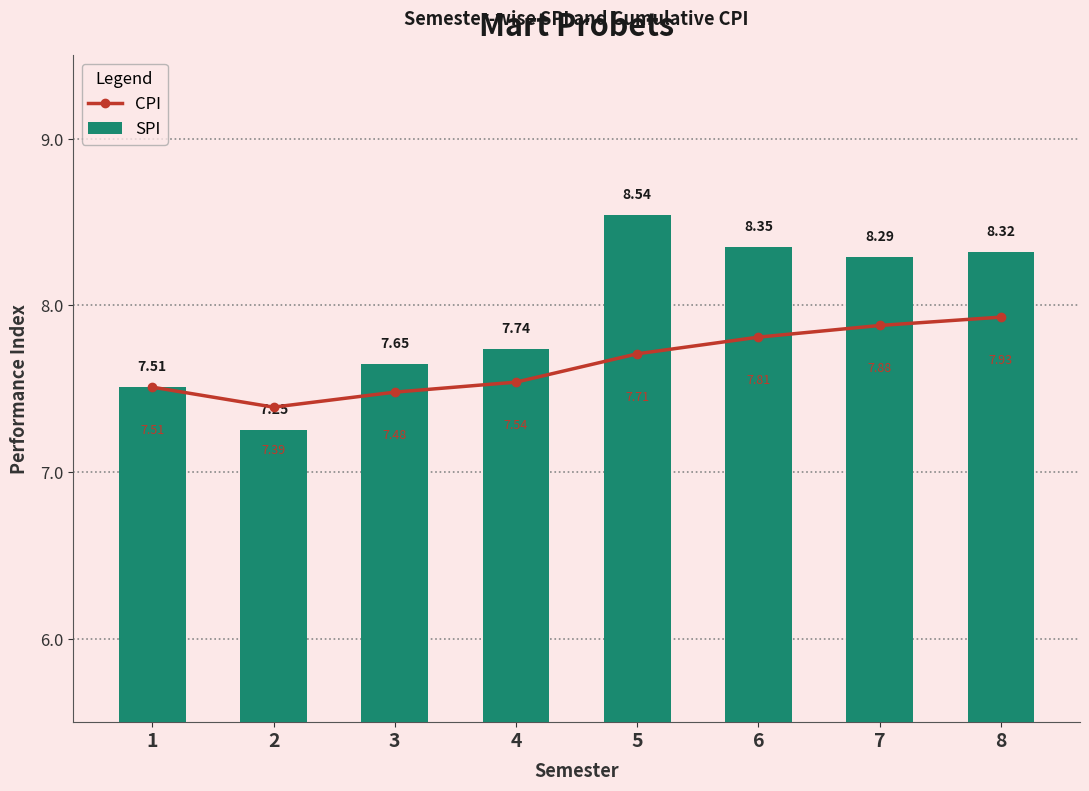

Count the CPI values in the range 7 to 8.

8